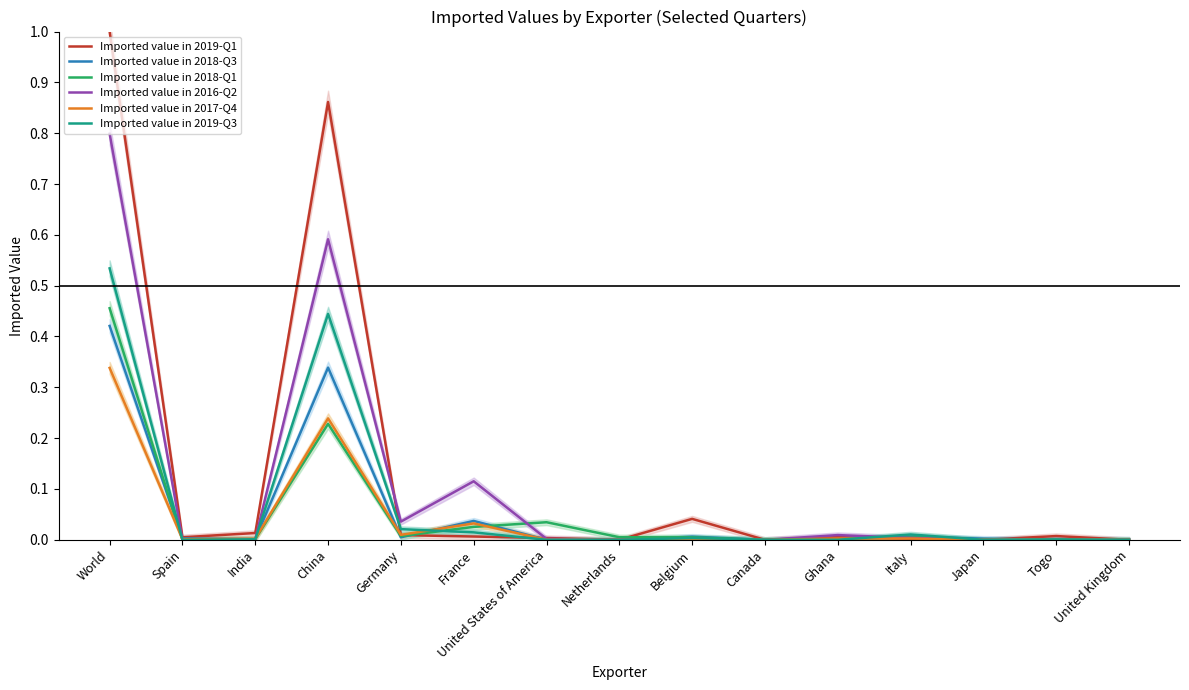

Reading left to right, transcribe all the data shown in this chart.

Imported value in 2019-Q1: World=1.0	Spain=0.0	India=0.0	China=0.9	Germany=0.0	France=0.0	United States of America=0.0	Netherlands=0.0	Belgium=0.0	Canada=0.0	Ghana=0.0	Italy=0.0	Japan=0.0	Togo=0.0	United Kingdom=0.0
Imported value in 2018-Q3: World=0.4	Spain=0.0	India=0.0	China=0.3	Germany=0.0	France=0.0	United States of America=0.0	Netherlands=0.0	Belgium=0.0	Canada=0.0	Ghana=0.0	Italy=0.0	Japan=0.0	Togo=0.0	United Kingdom=0.0
Imported value in 2018-Q1: World=0.5	Spain=0.0	India=0.0	China=0.2	Germany=0.0	France=0.0	United States of America=0.0	Netherlands=0.0	Belgium=0.0	Canada=0.0	Ghana=0.0	Italy=0.0	Japan=0.0	Togo=0.0	United Kingdom=0.0
Imported value in 2016-Q2: World=0.8	Spain=0.0	India=0.0	China=0.6	Germany=0.0	France=0.1	United States of America=0.0	Netherlands=0.0	Belgium=0.0	Canada=0.0	Ghana=0.0	Italy=0.0	Japan=0.0	Togo=0.0	United Kingdom=0.0
Imported value in 2017-Q4: World=0.3	Spain=0.0	India=0.0	China=0.2	Germany=0.0	France=0.0	United States of America=0.0	Netherlands=0.0	Belgium=0.0	Canada=0.0	Ghana=0.0	Italy=0.0	Japan=0.0	Togo=0.0	United Kingdom=0.0
Imported value in 2019-Q3: World=0.5	Spain=0.0	India=0.0	China=0.4	Germany=0.0	France=0.0	United States of America=0.0	Netherlands=0.0	Belgium=0.0	Canada=0.0	Ghana=0.0	Italy=0.0	Japan=0.0	Togo=0.0	United Kingdom=0.0